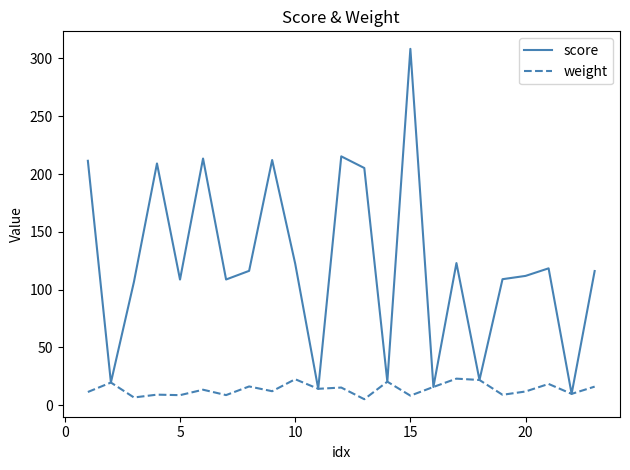

Which series has the largest range (max minus min)?

score